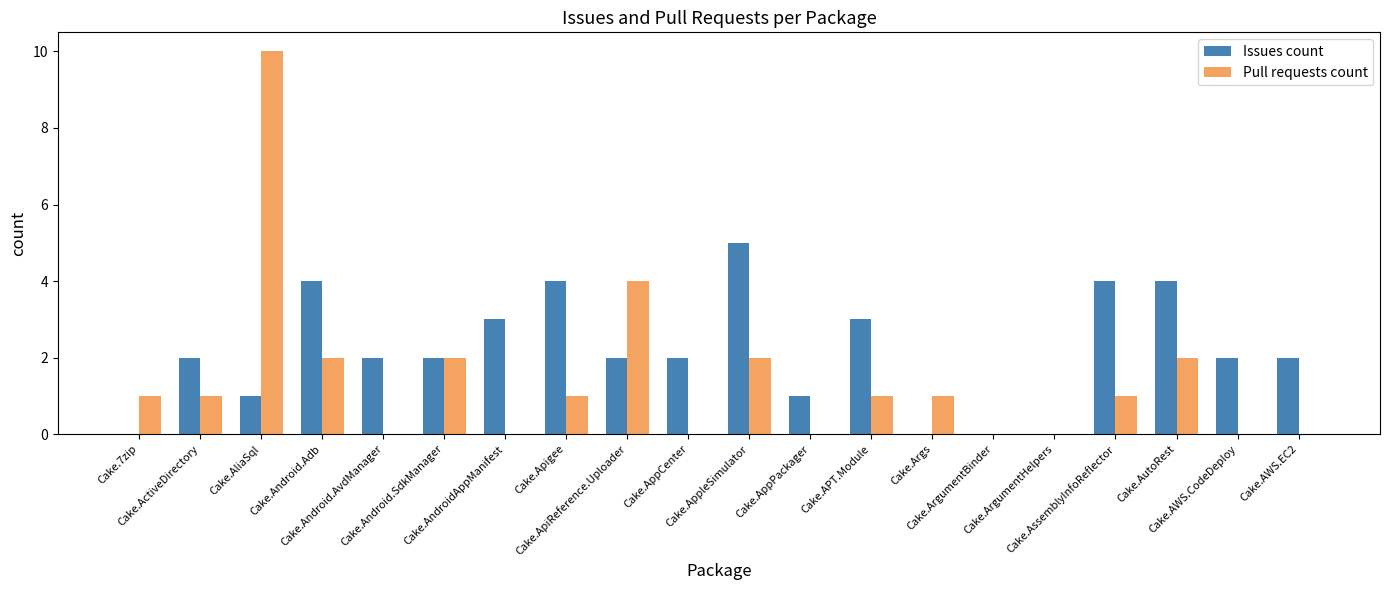

How many data points does each series have?

20